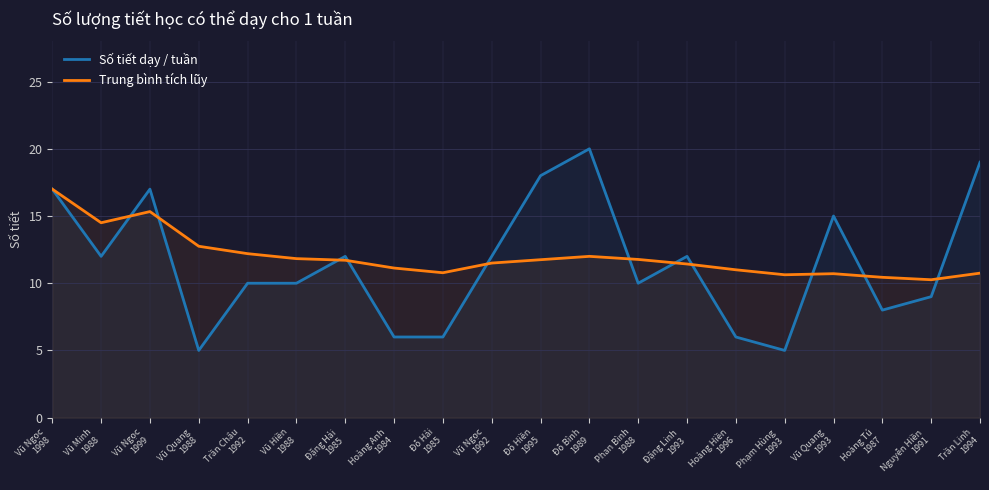

Rank the series by their maximum value, from lowest to highest.

Trung bình tích lũy, Số tiết dạy / tuần